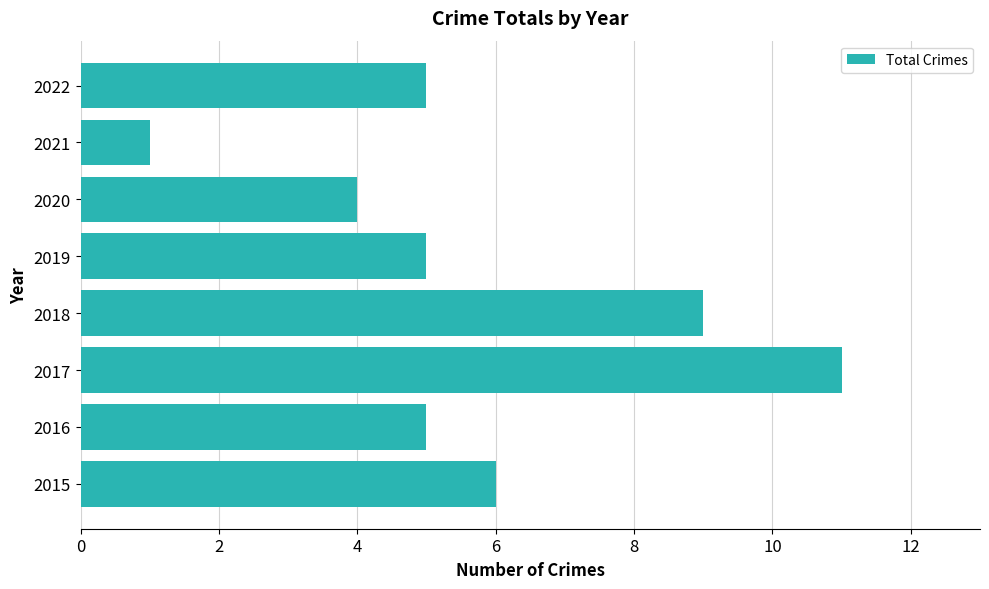

Reading bottom to top, list all the values displayed in this chart.

2015=6	2016=5	2017=11	2018=9	2019=5	2020=4	2021=1	2022=5